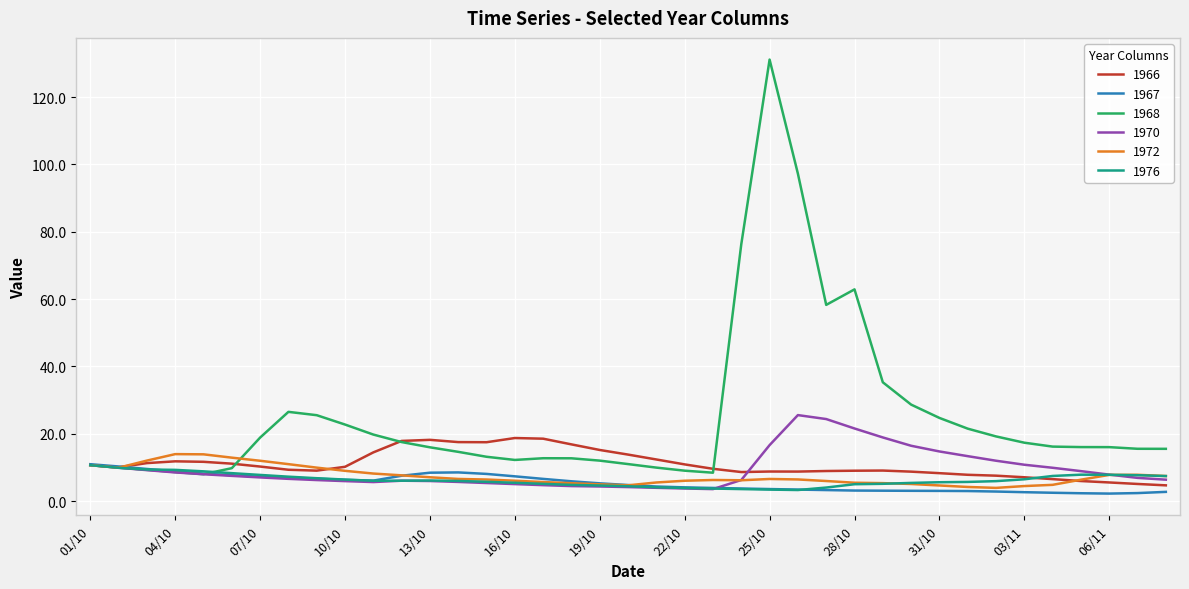

What is the highest value of the 1967 series?

11.0